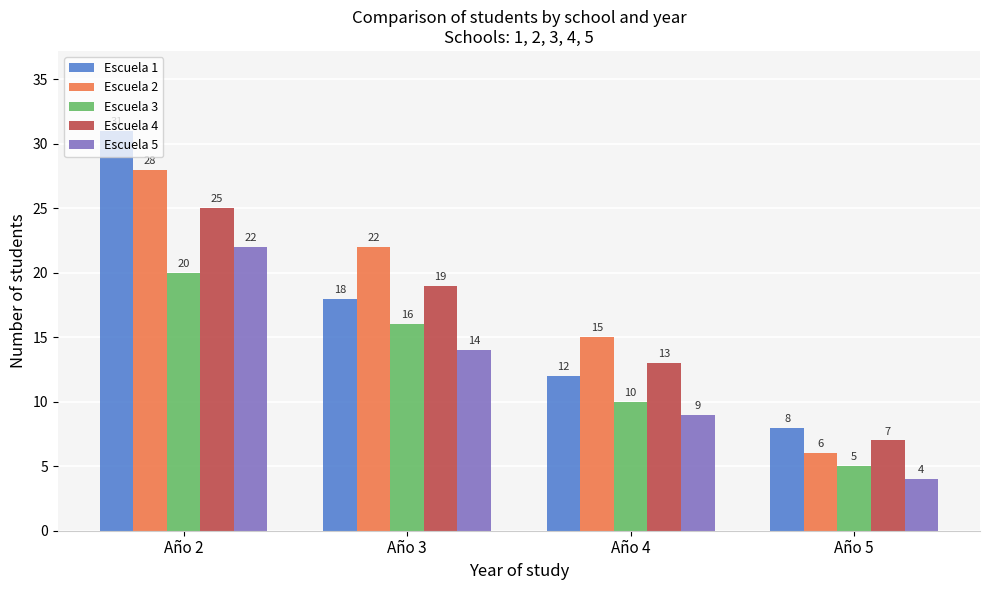

Which series has the widest spread of values?

Escuela 1